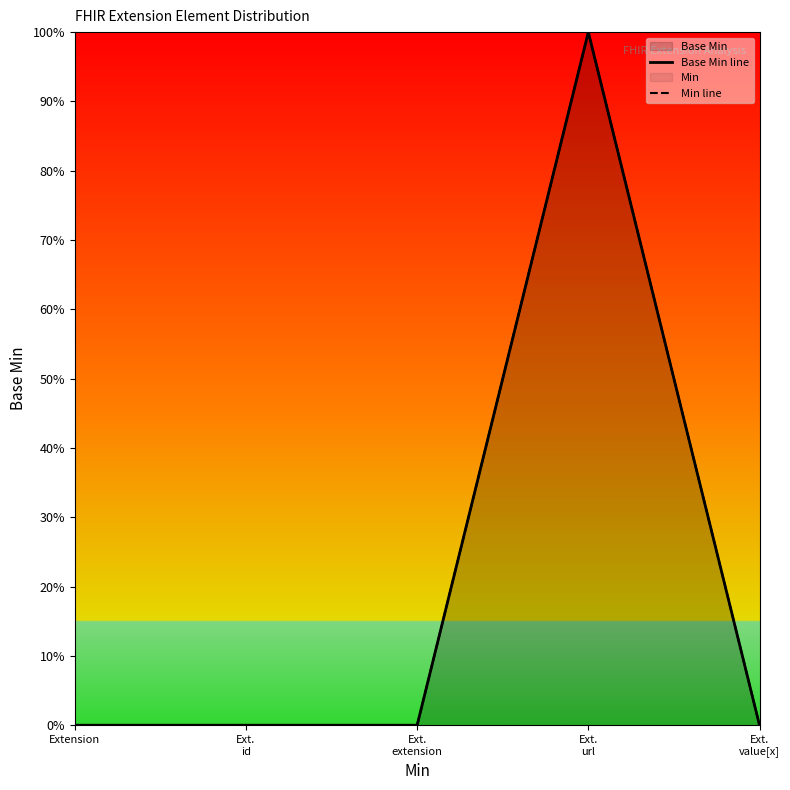

What is the maximum value shown in the chart?

1